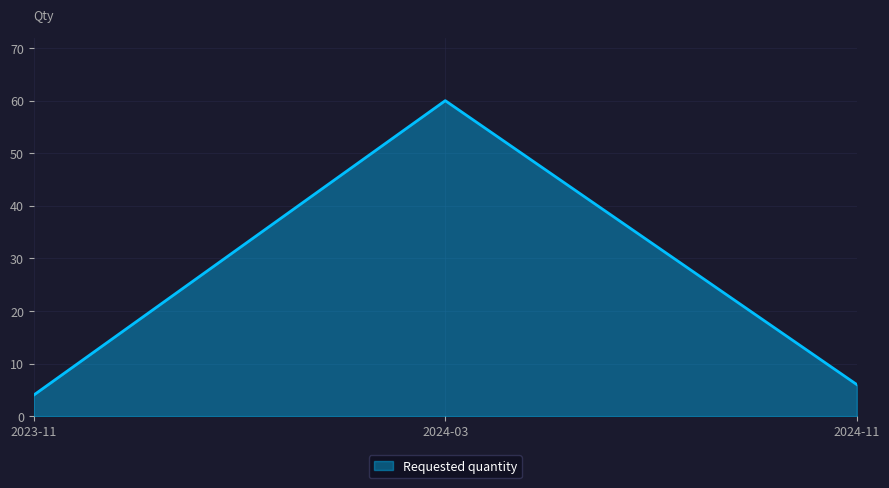

The chart shows a value of 3 at 2024-11. True or false?

False